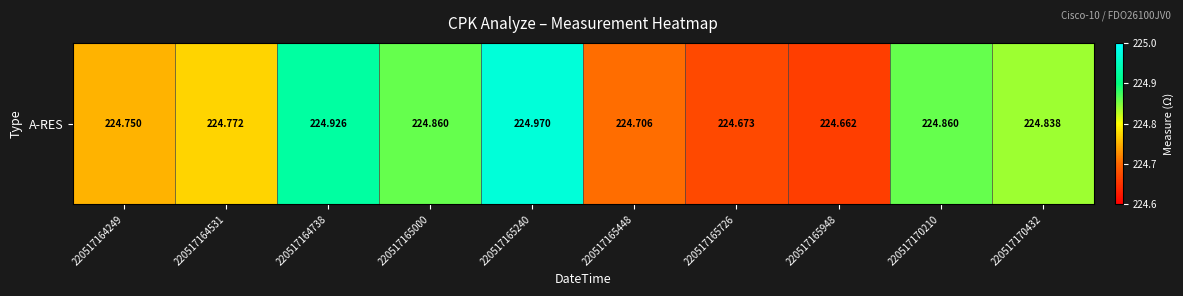

Between 220517164738 and 220517164249, which is larger?

220517164738